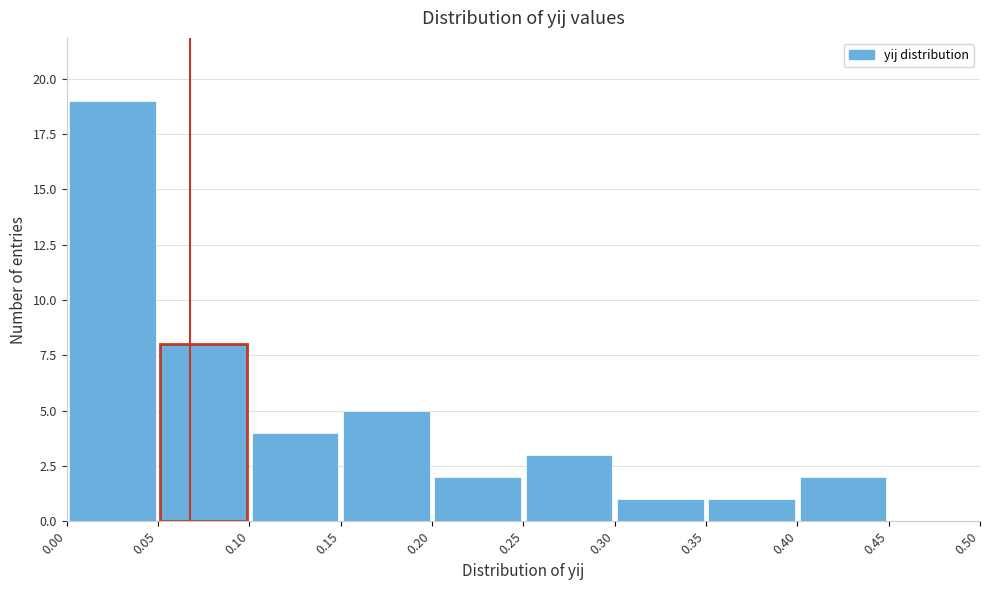

Reading left to right, list every bar in this chart as the range it spans on the x-axis followed by its height. The values are not printed on the chart, so give them approximately, as read against the axis.

0.00 to 0.05: 19
0.05 to 0.10: 8
0.10 to 0.15: 4
0.15 to 0.20: 5
0.20 to 0.25: 2
0.25 to 0.30: 3
0.30 to 0.35: 1
0.35 to 0.40: 1
0.40 to 0.45: 2
0.45 to 0.50: 0